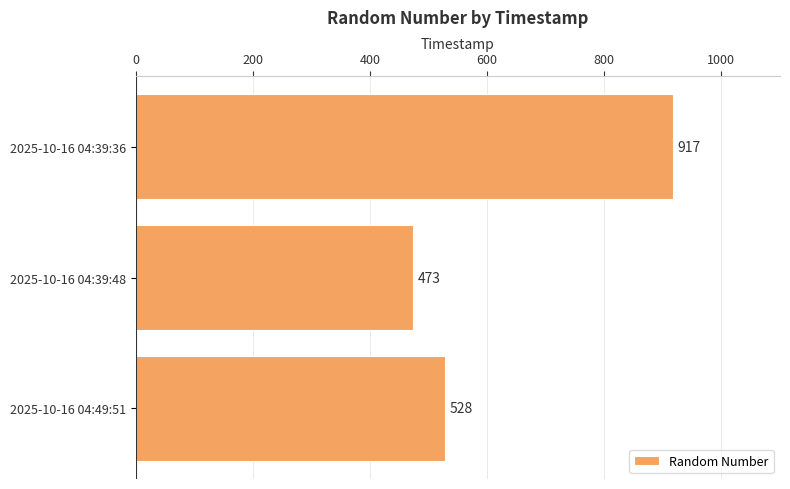

Is it true that the value at 2025-10-16 04:39:36 is 917?

True